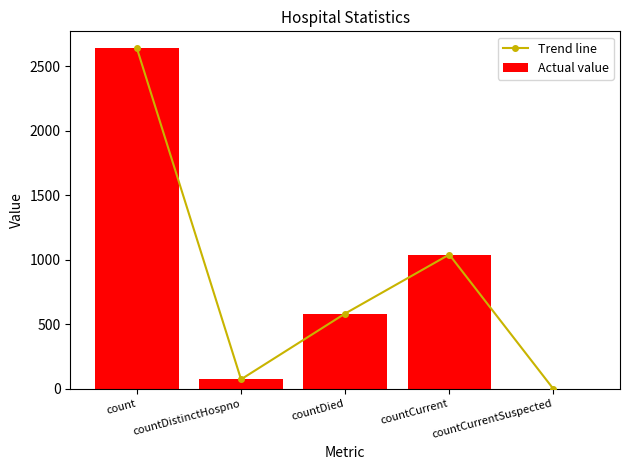

The Trend line series shows 1041 at countCurrent. True or false?

True